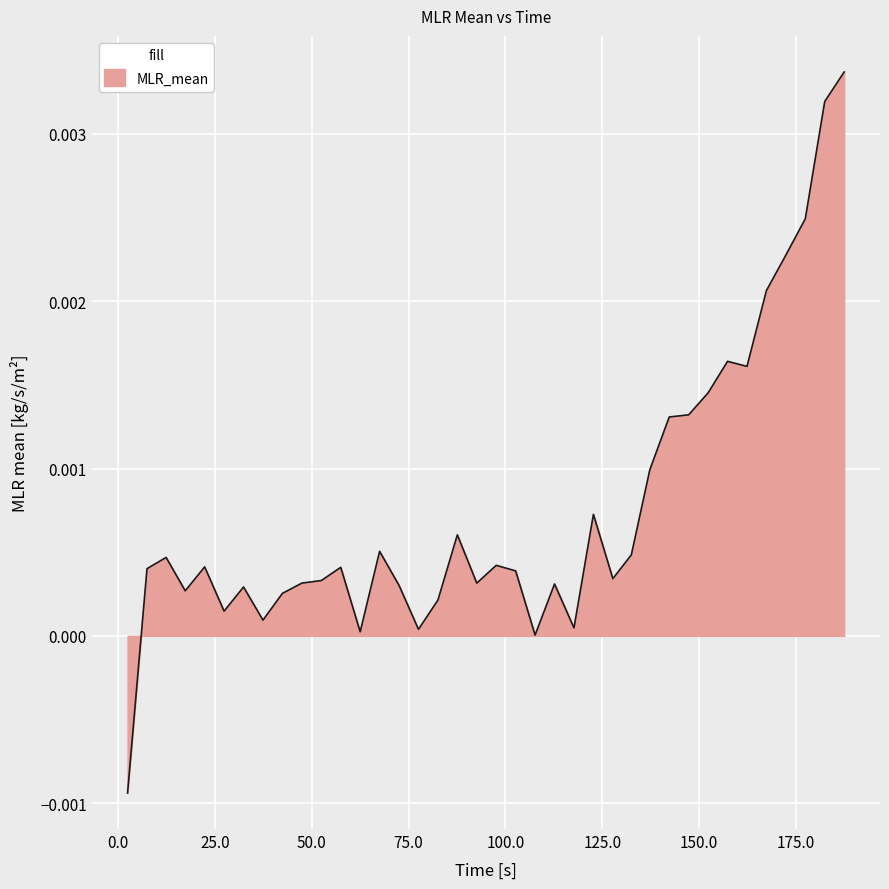

Does the chart have visible grid lines?

Yes